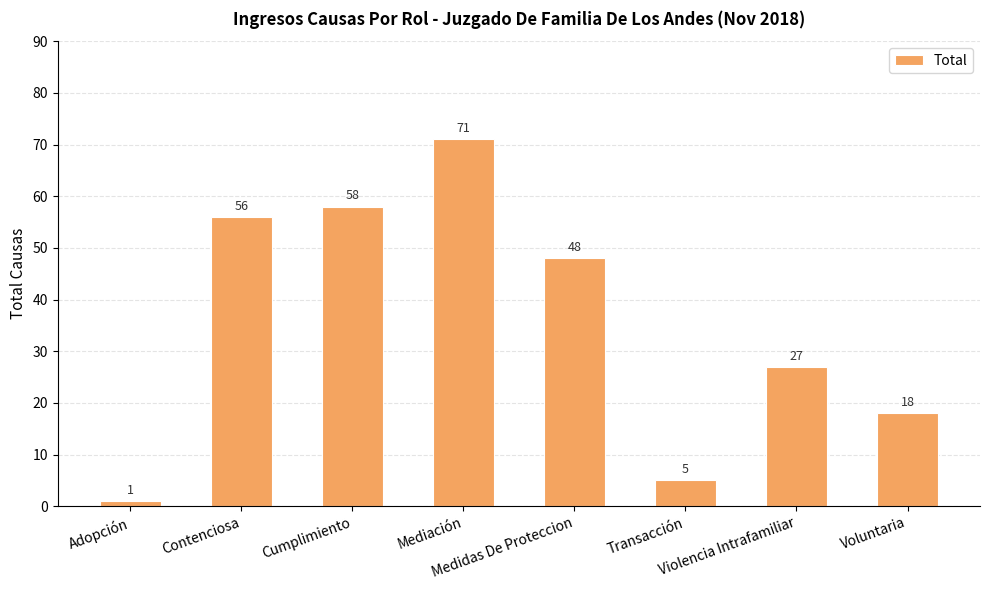

What is the minimum value shown in the chart?

1